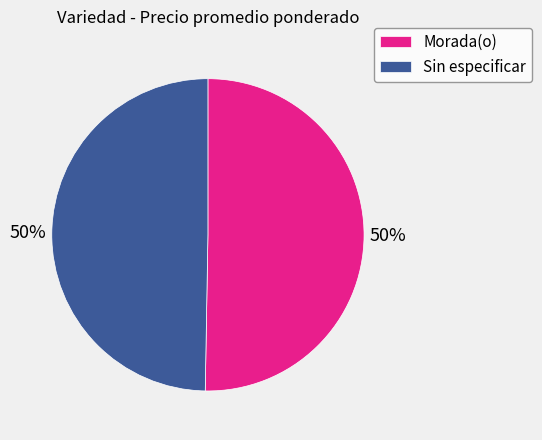

Is it true that Sin especificar is 39% of the pie?

False